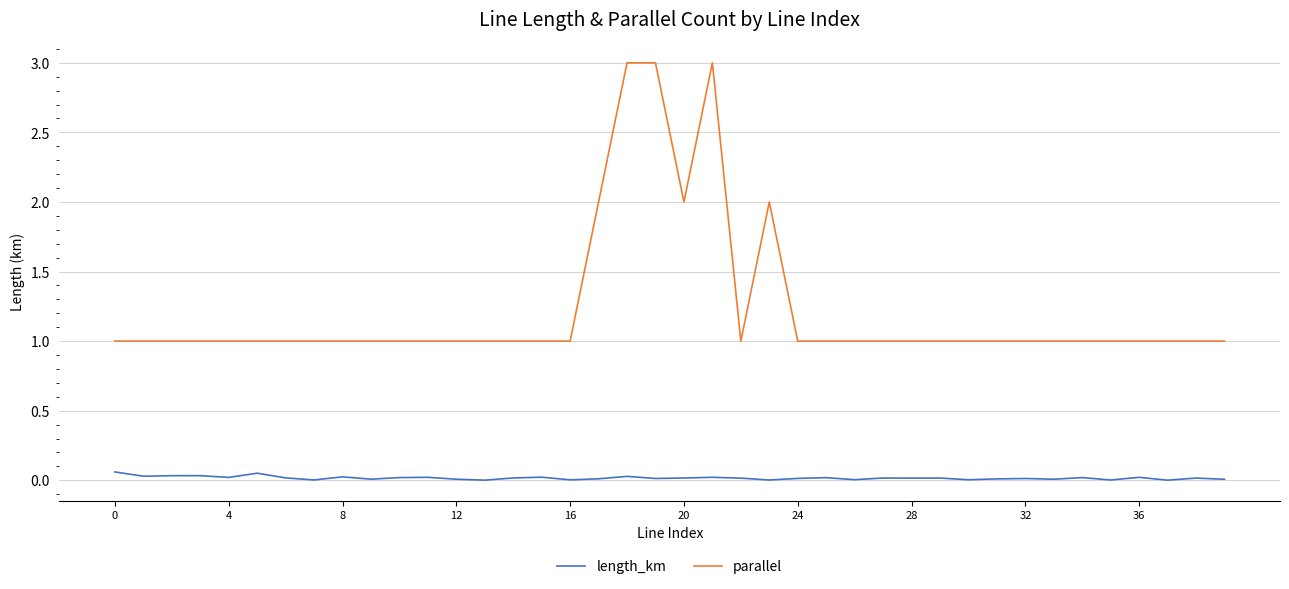

Which series has the widest spread of values?

parallel